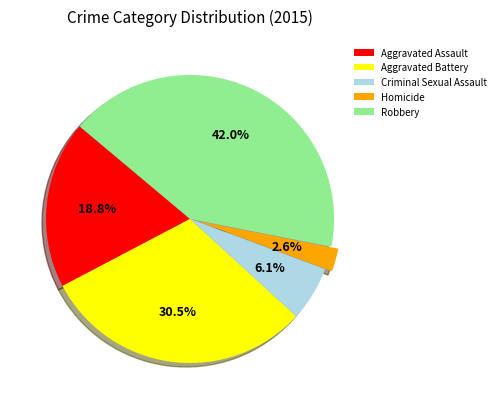

How many slices are in this pie chart?

5